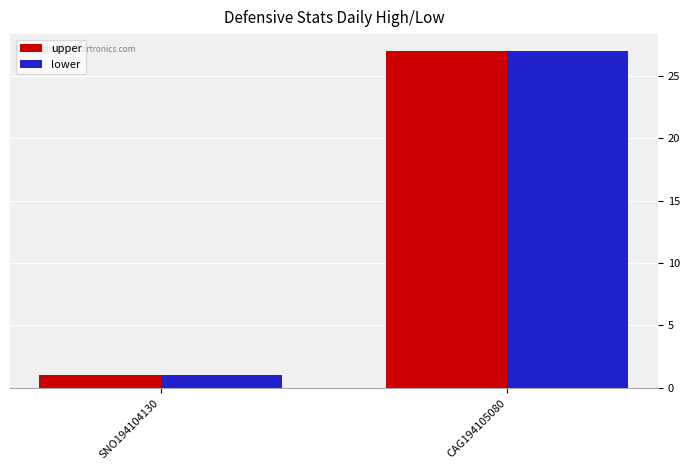

At which label does upper reach its peak?

CAG194105080